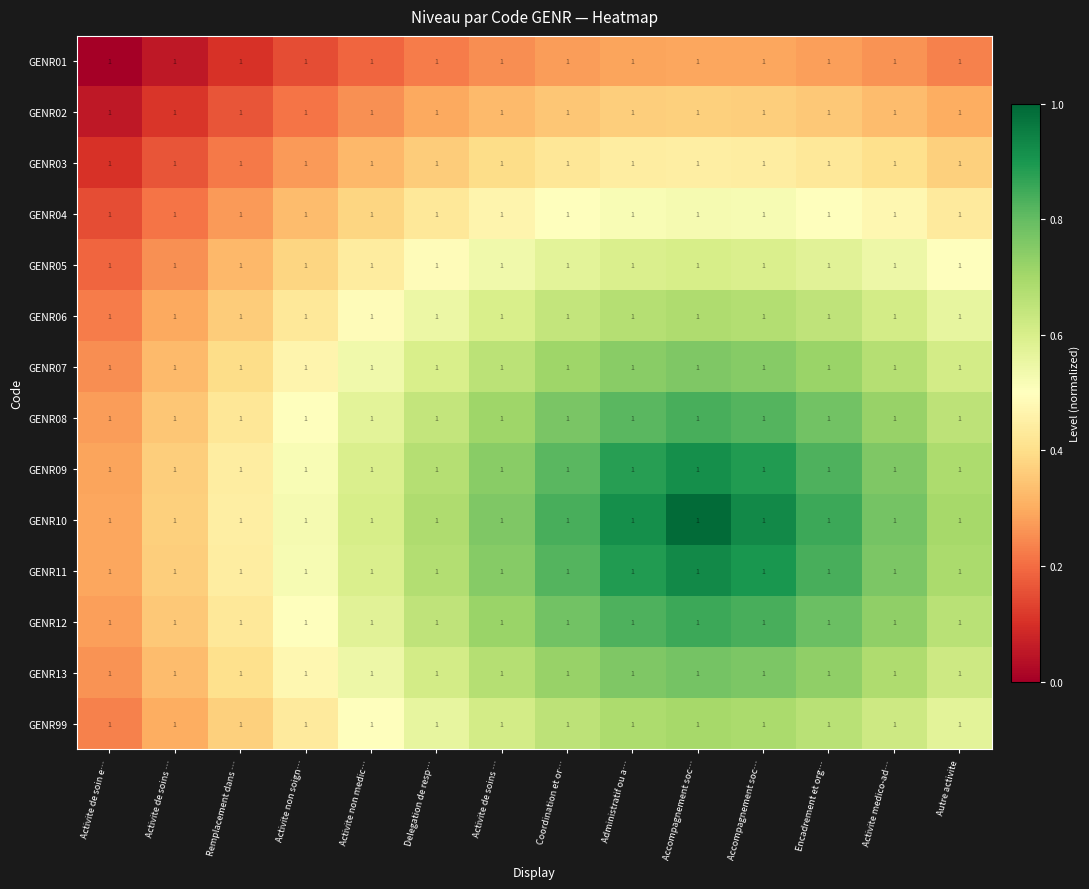

At how many categories does at least one series exceed 0?

14